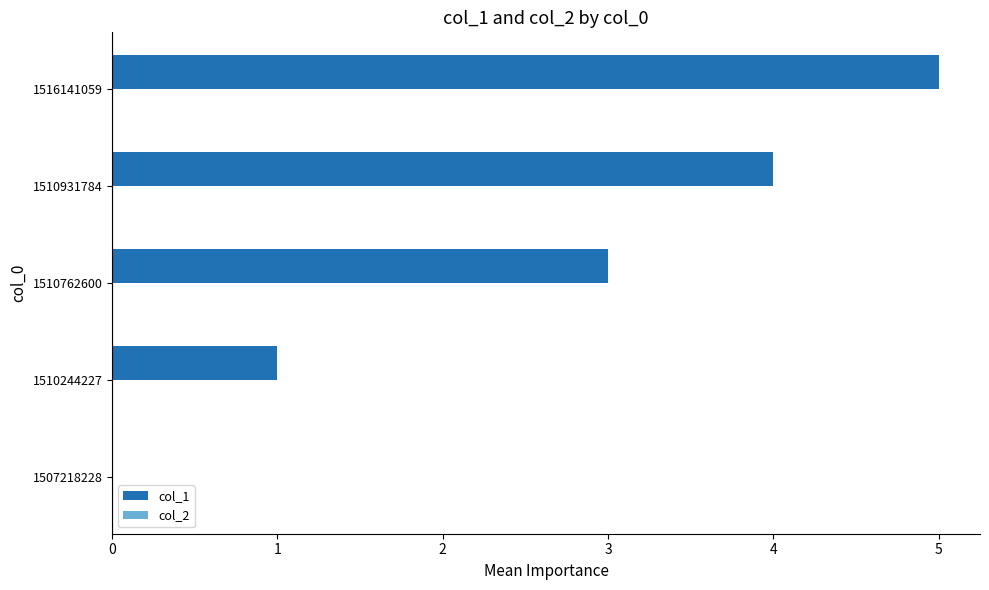

The value at 1510244227 is 1. True or false?

True